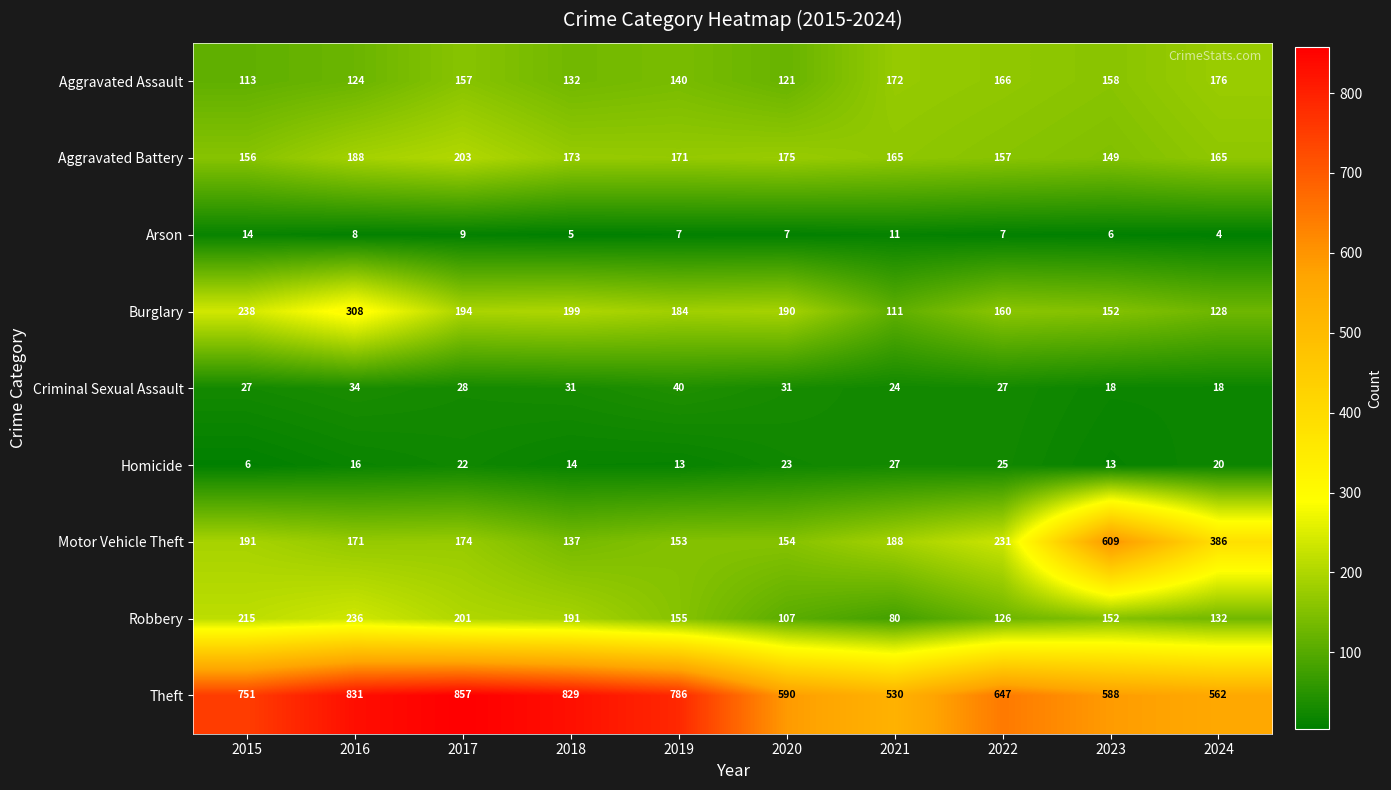

What value does the Aggravated Battery series have at 2018, to the nearest 5?

175